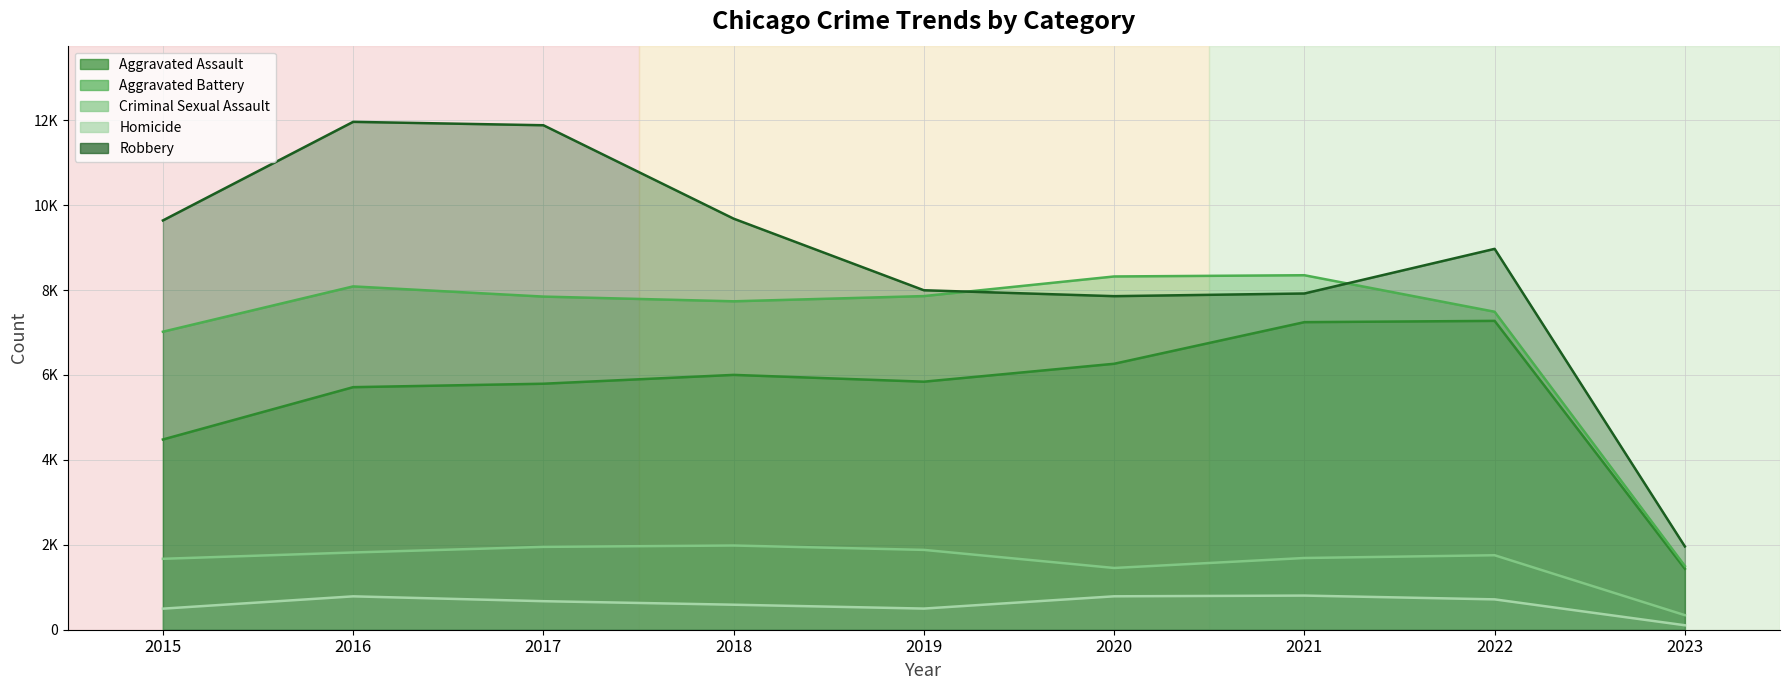

Read the Robbery value at 2015, to the nearest 100.

9600